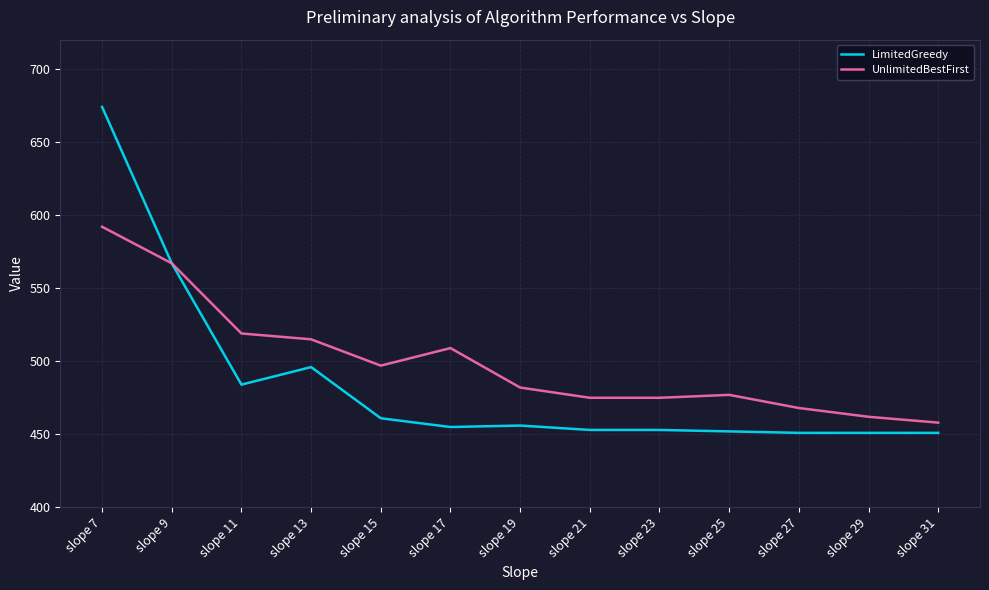

What is the total value across all series at slope 27?

919